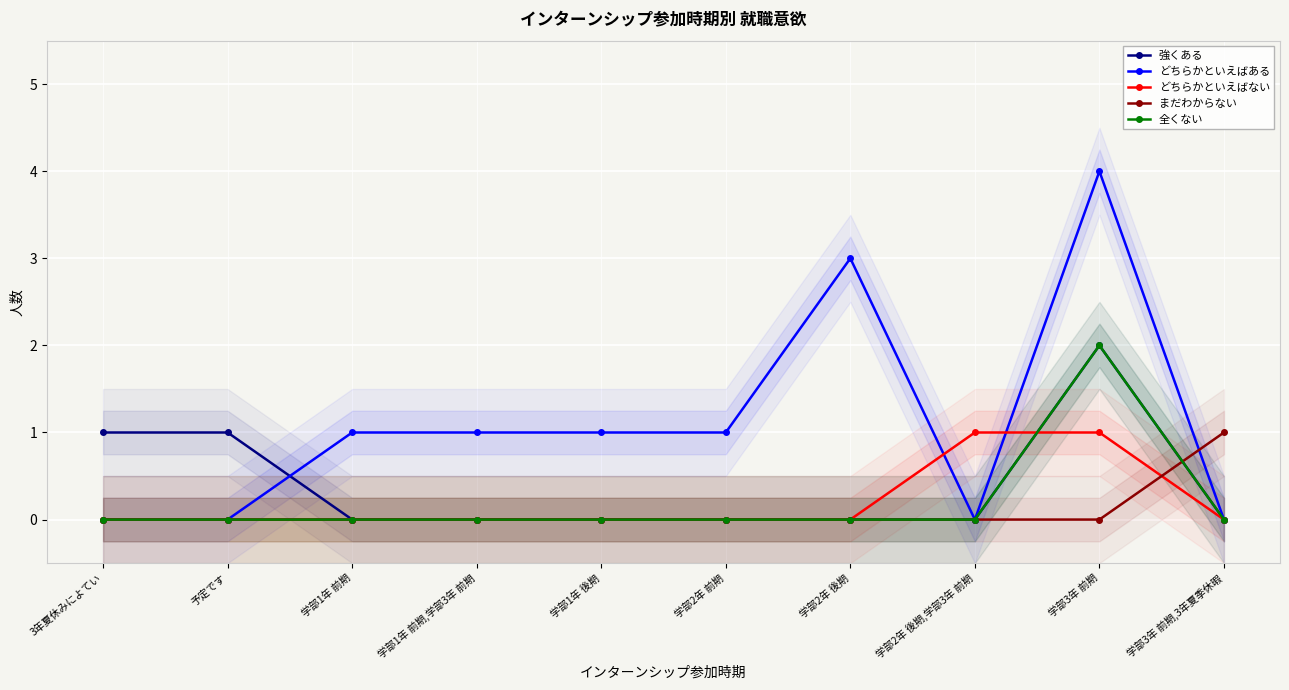

What is the difference between the maximum and minimum values in the 全くない series?

2